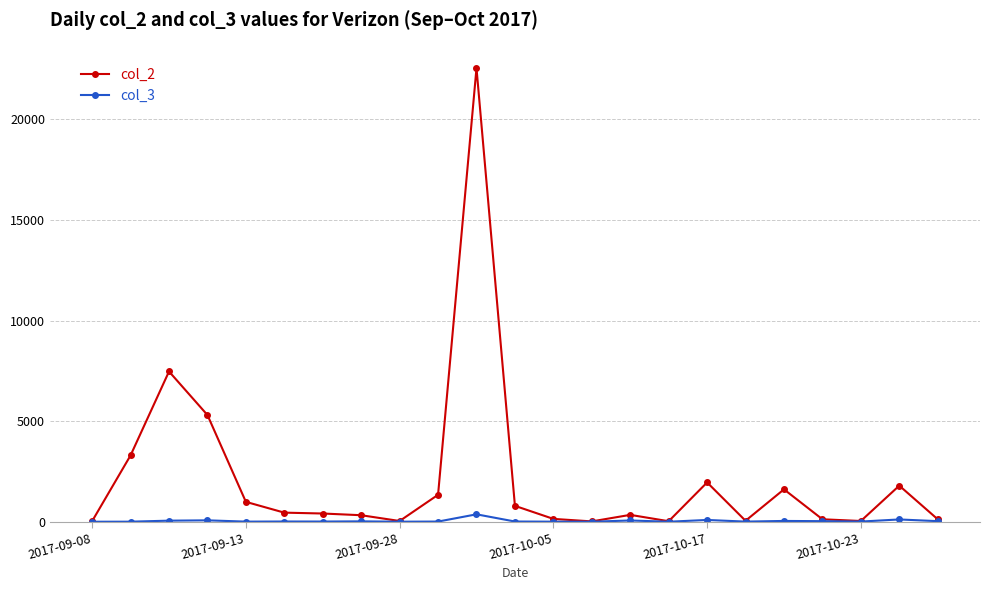

How many lines are shown in the chart?

2